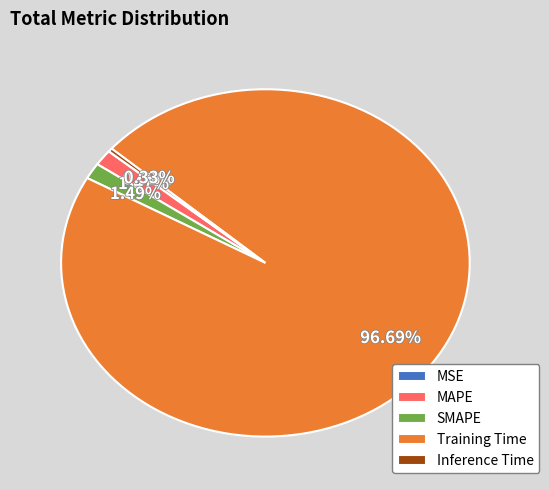

Is there a majority slice in this chart?

Yes